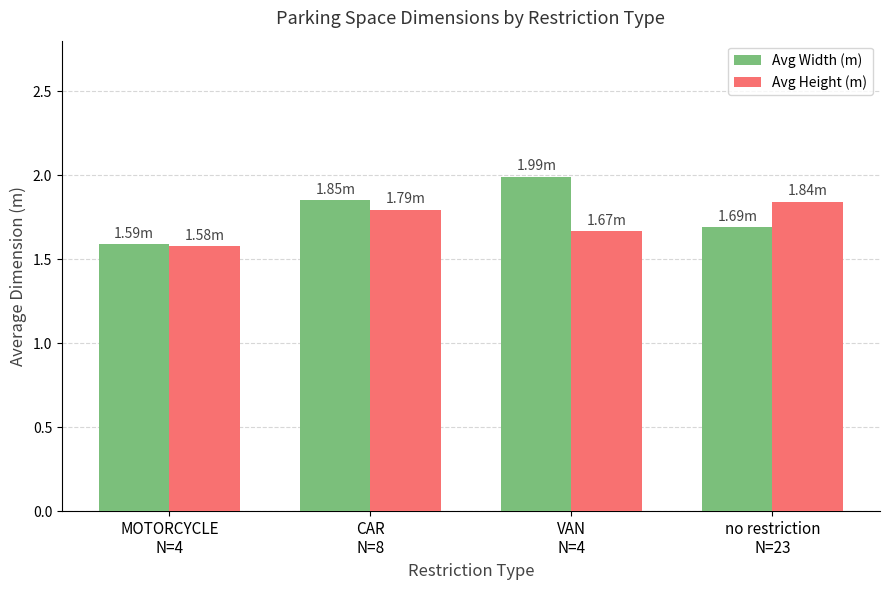

Is the value of Avg Height (m) at VAN
N=4 greater than the value of Avg Width (m) at MOTORCYCLE
N=4?

Yes